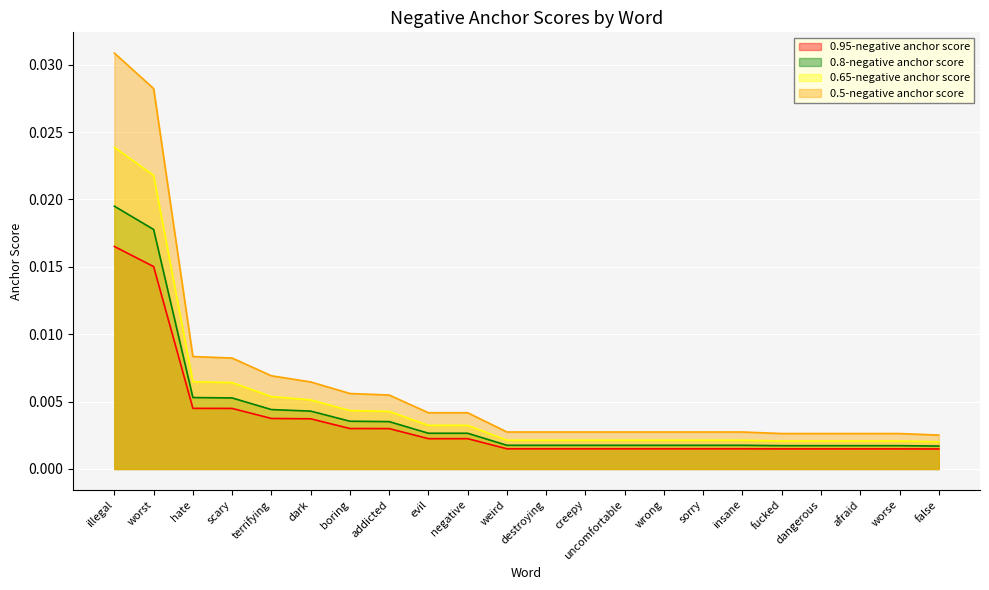

True or false: 0.95-negative anchor score has more than 2 interior local peaks.

False